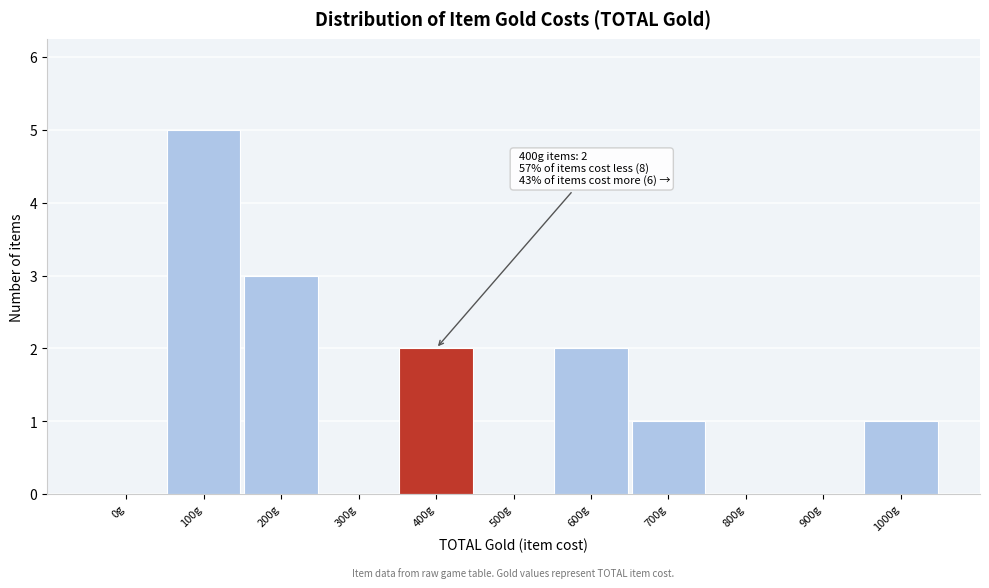

Reading left to right, extract all data points from this chart.

0g=0	100g=5	200g=3	300g=0	400g=2	500g=0	600g=2	700g=1	800g=0	900g=0	1000g=1